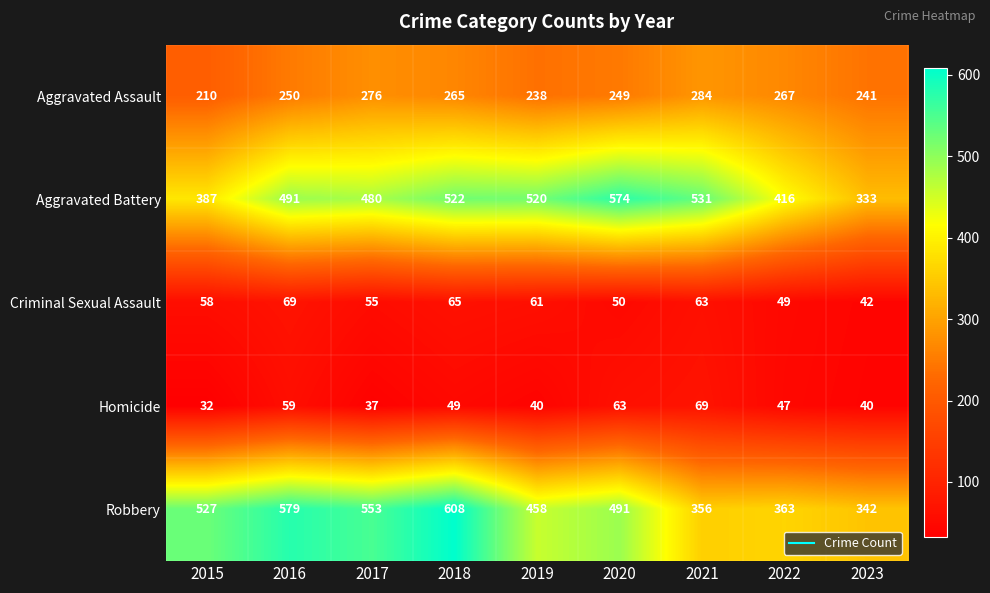

Read the Aggravated Battery value at 2021, to the nearest 5.

530